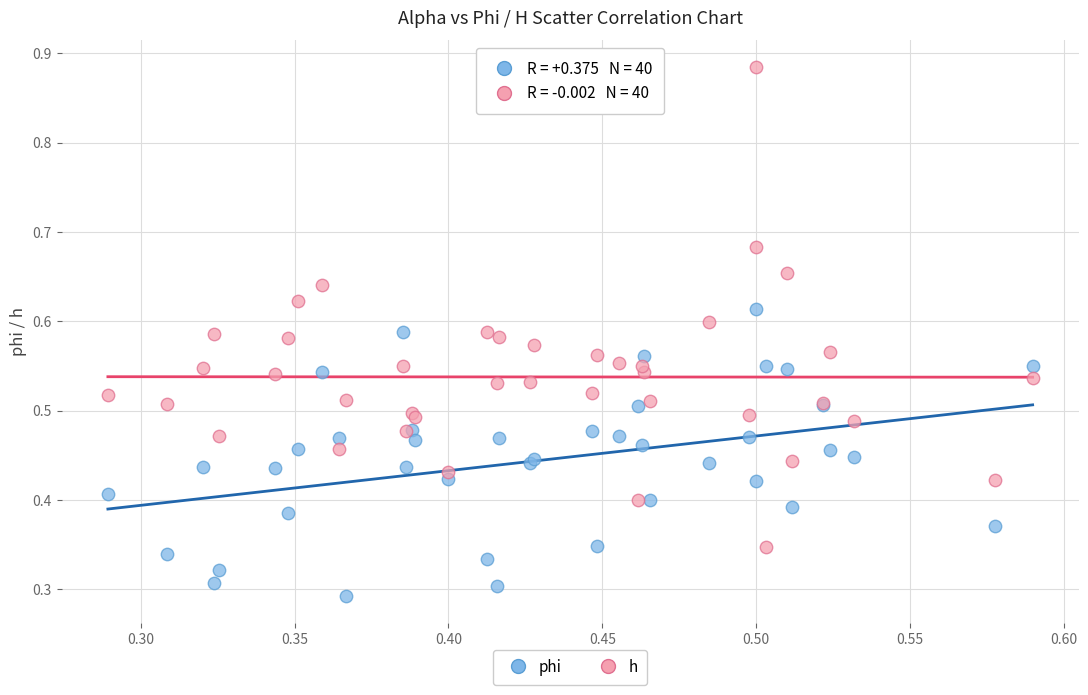

Which series reaches the maximum Y coordinate?

h